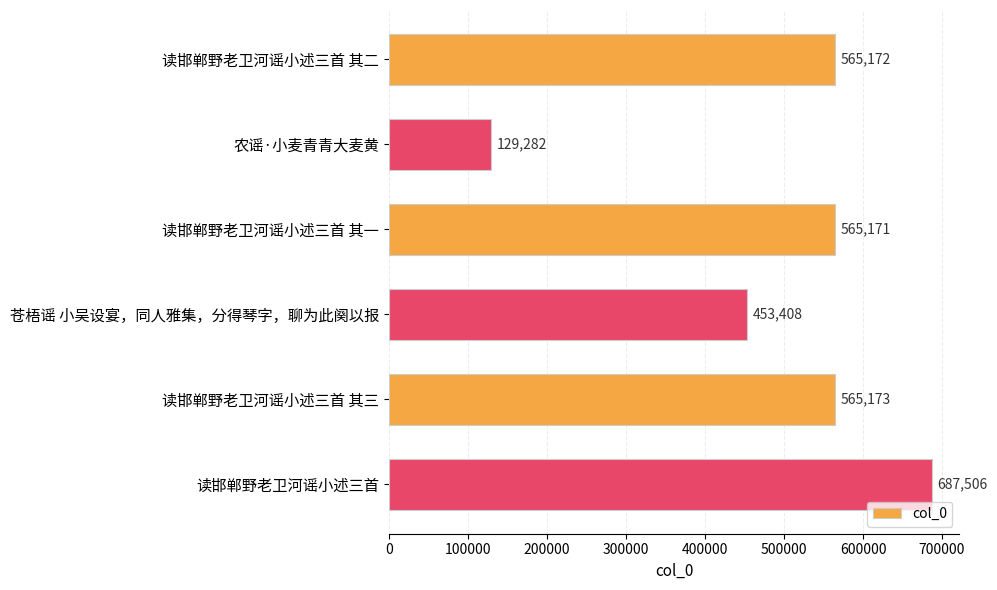

What is the average value?

494285